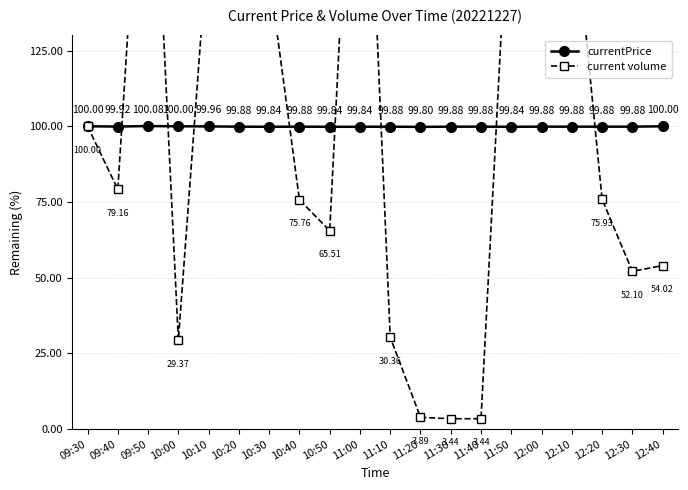

How many categories are shown in the chart?

20